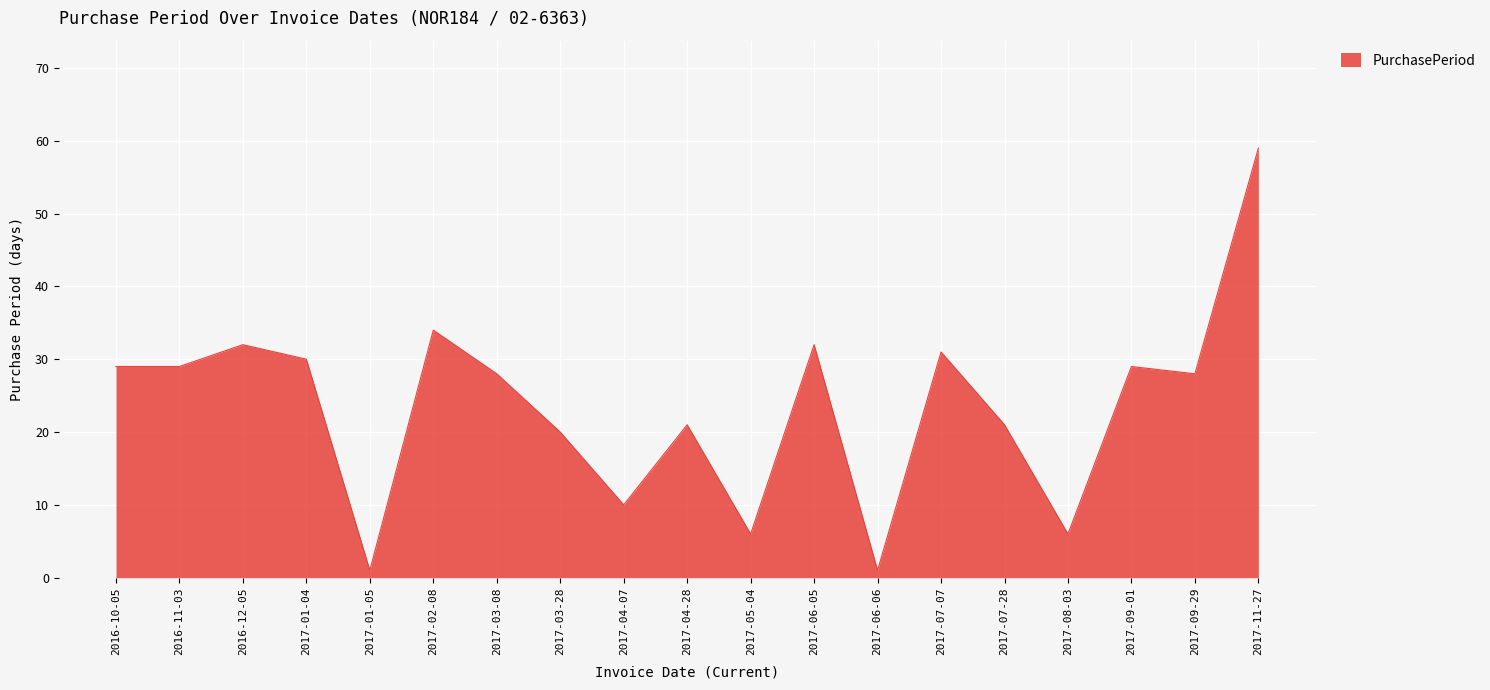

What position from the right is 2017-07-28?

5